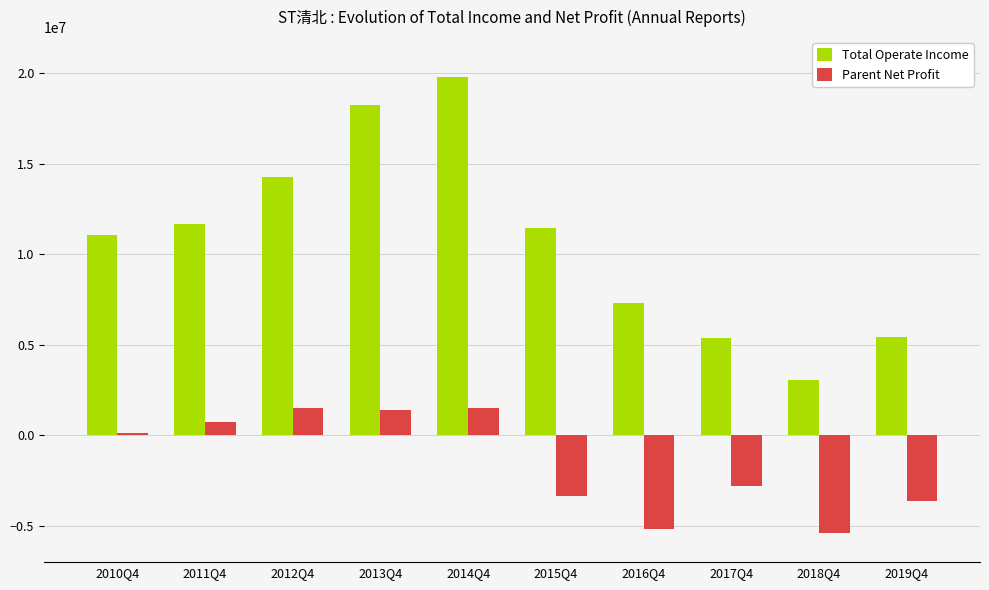

What value does the Total Operate Income series have at 2010Q4?

11047219.7